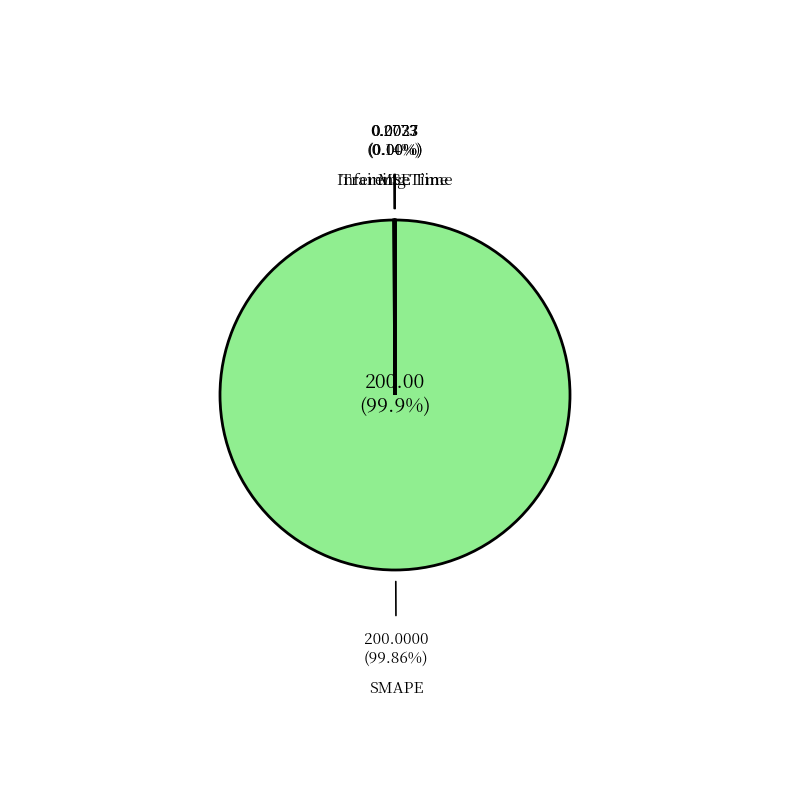

Rank the categories by value from lowest to highest.

Inference Time, Training Time, MSE, SMAPE